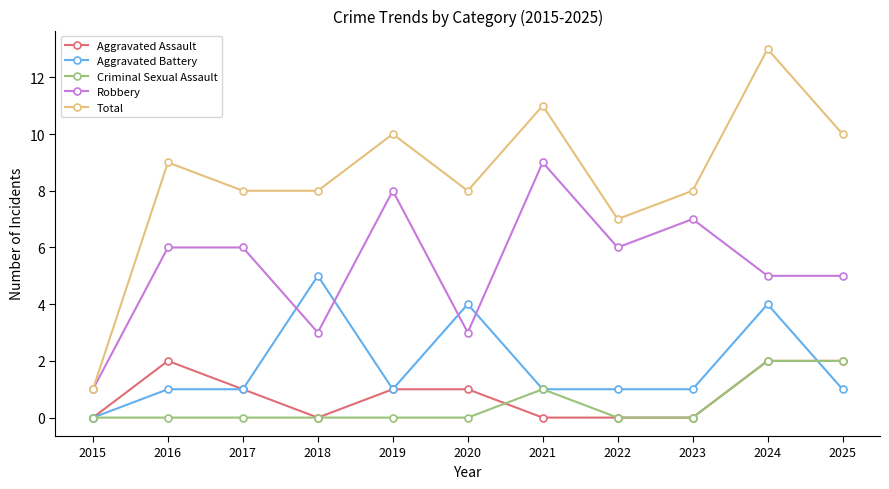

Where is Total nearest to the value 7?

2022